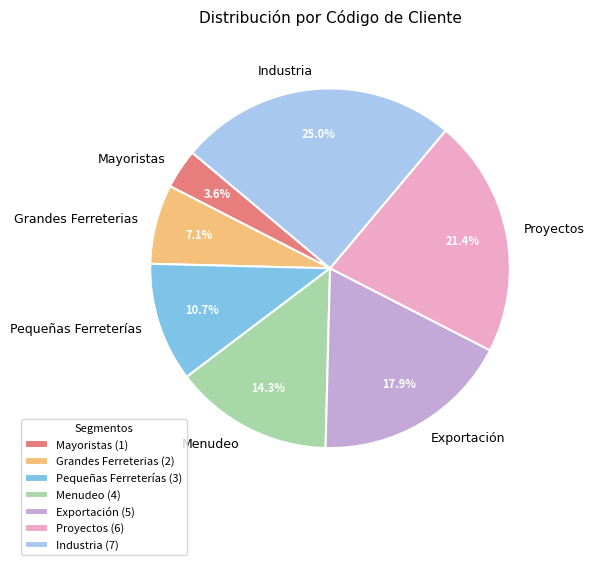

What percentage is the Pequeñas Ferreterías slice, to the nearest percent?

11%